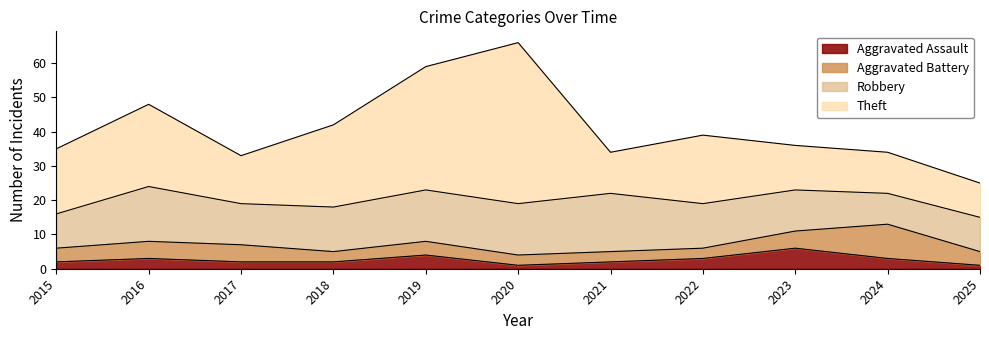

List the labels in order of Aggravated Assault value, largest first.

2023, 2019, 2016, 2022, 2024, 2015, 2017, 2018, 2021, 2020, 2025